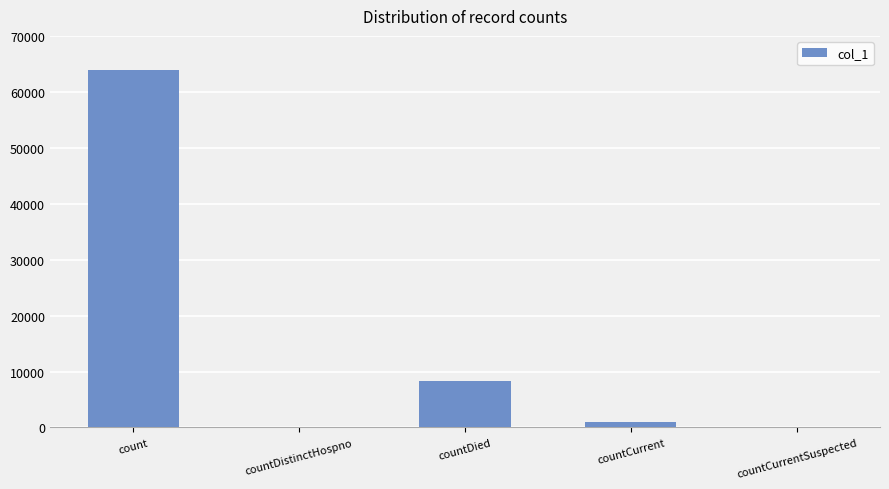

At which label is the value closest to 31951?

countDied